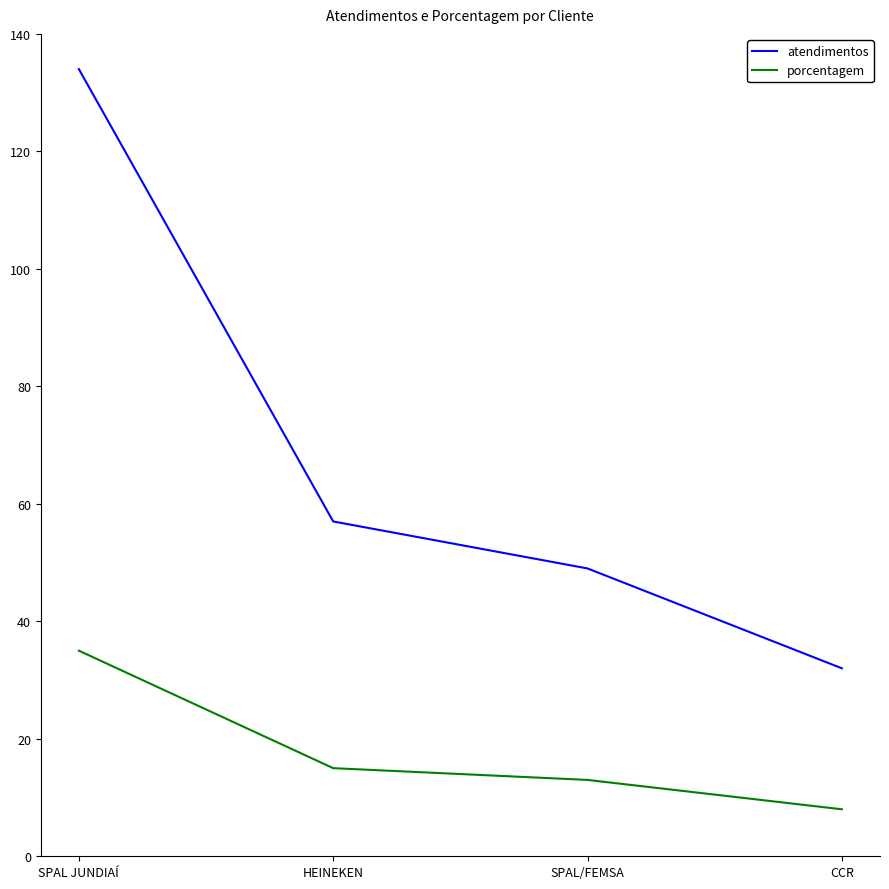

What position from the left is CCR?

4